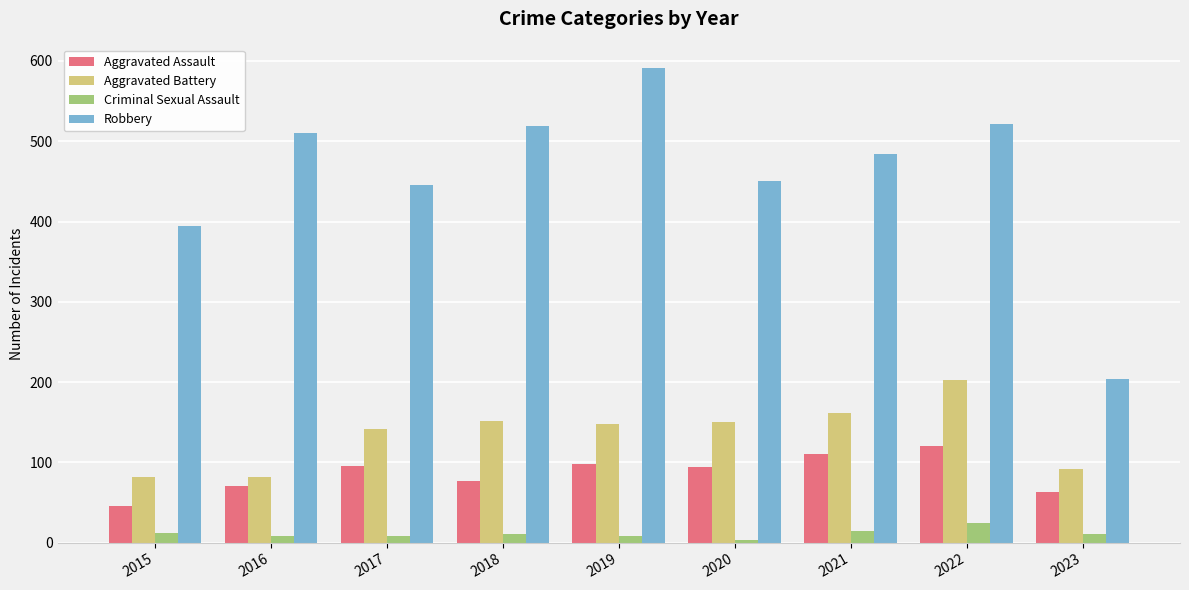

What are all the series names shown in the legend?

Aggravated Assault, Aggravated Battery, Criminal Sexual Assault, Robbery